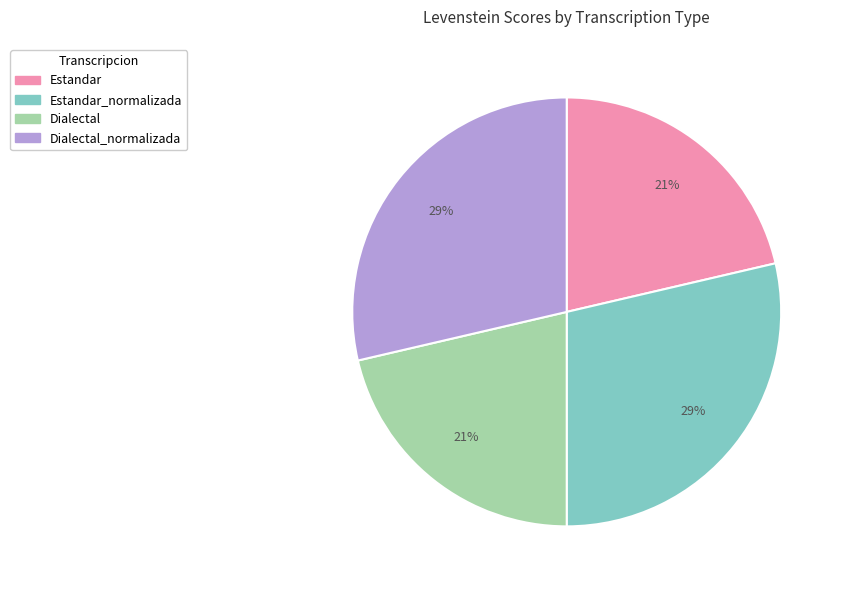

Count the number of slices in the pie.

4